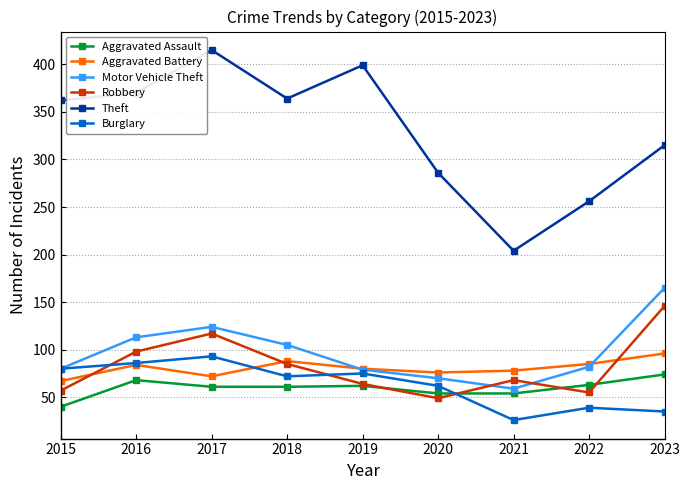

Which category has the lowest value in the Aggravated Assault series?

2015